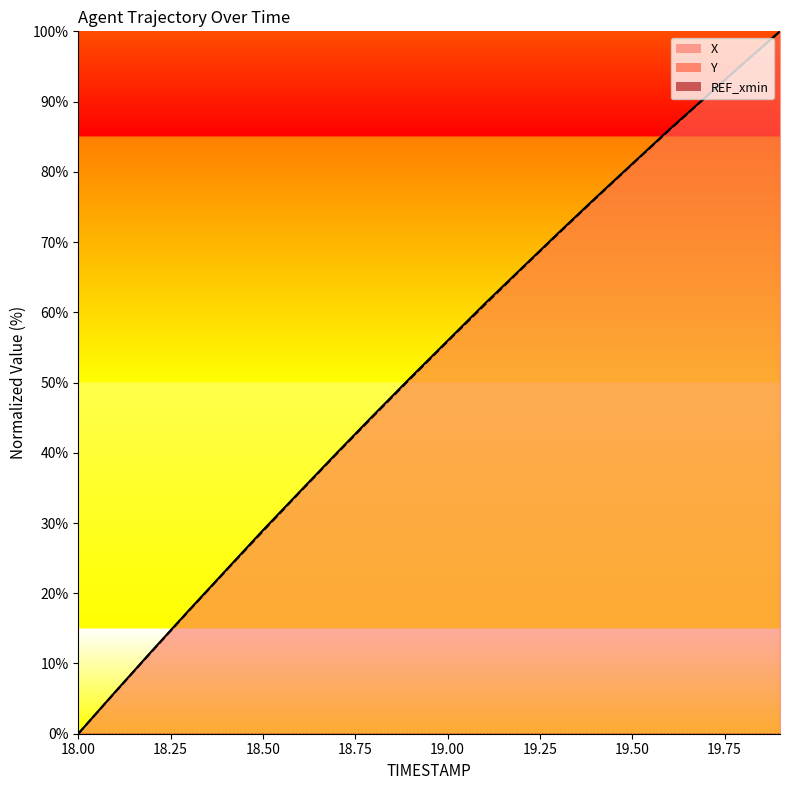

Which category has the highest value across all series?

19.9